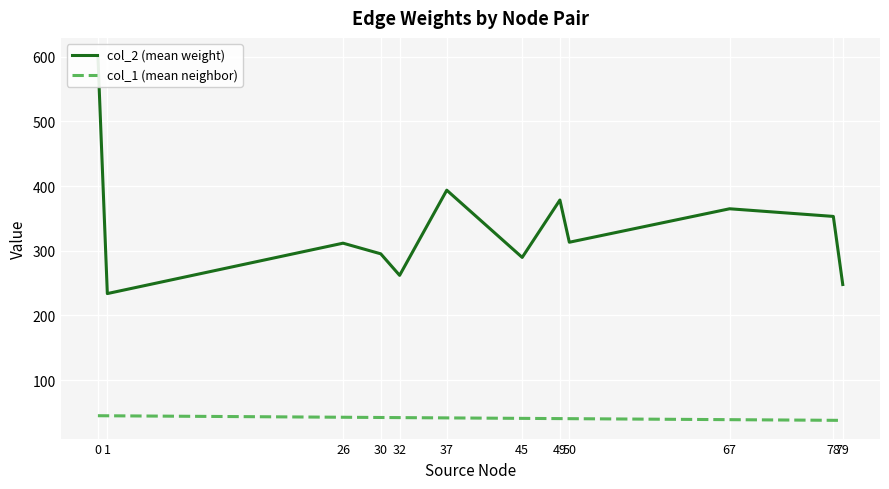

True or false: col_1 (mean neighbor) and col_2 (mean weight) intersect in this chart.

False